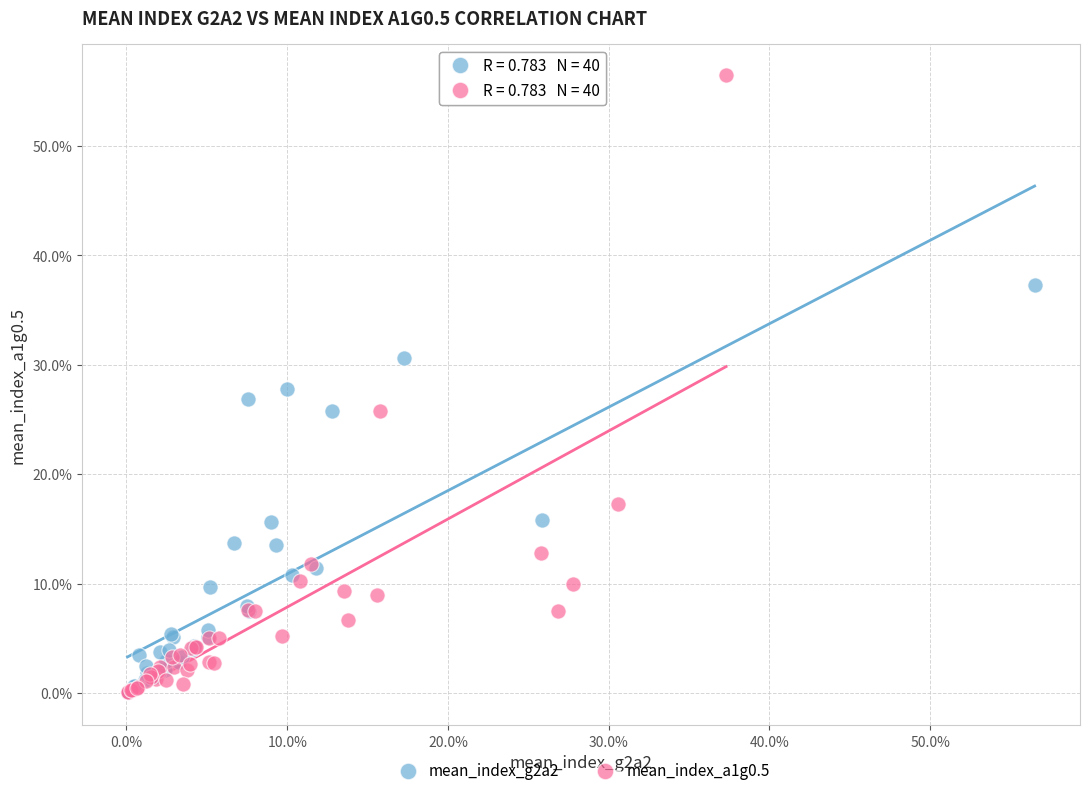

What are all the series names shown in the legend?

mean_index_g2a2, mean_index_a1g0.5